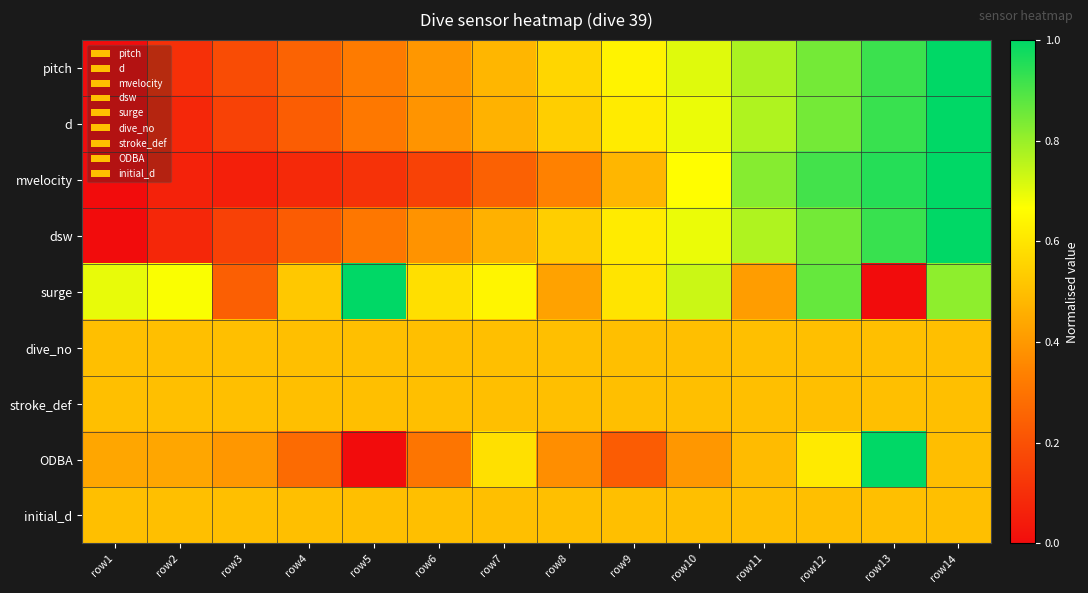

Reading right to left, what are all the values shown in this chart?

pitch: row14=1.0	row13=0.9	row12=0.8	row11=0.8	row10=0.7	row9=0.6	row8=0.6	row7=0.5	row6=0.4	row5=0.3	row4=0.3	row3=0.2	row2=0.1	row1=0.0
d: row14=1.0	row13=0.9	row12=0.8	row11=0.8	row10=0.7	row9=0.6	row8=0.5	row7=0.5	row6=0.4	row5=0.3	row4=0.2	row3=0.2	row2=0.1	row1=0.0
mvelocity: row14=1.0	row13=1.0	row12=0.9	row11=0.8	row10=0.7	row9=0.5	row8=0.3	row7=0.2	row6=0.2	row5=0.1	row4=0.1	row3=0.1	row2=0.1	row1=0.0
dsw: row14=1.0	row13=0.9	row12=0.8	row11=0.8	row10=0.7	row9=0.6	row8=0.5	row7=0.5	row6=0.4	row5=0.3	row4=0.2	row3=0.2	row2=0.1	row1=0.0
surge: row14=0.8	row13=0.0	row12=0.9	row11=0.4	row10=0.7	row9=0.6	row8=0.4	row7=0.6	row6=0.6	row5=1.0	row4=0.5	row3=0.2	row2=0.7	row1=0.7
dive_no: row14=0.5	row13=0.5	row12=0.5	row11=0.5	row10=0.5	row9=0.5	row8=0.5	row7=0.5	row6=0.5	row5=0.5	row4=0.5	row3=0.5	row2=0.5	row1=0.5
stroke_def: row14=0.5	row13=0.5	row12=0.5	row11=0.5	row10=0.5	row9=0.5	row8=0.5	row7=0.5	row6=0.5	row5=0.5	row4=0.5	row3=0.5	row2=0.5	row1=0.5
ODBA: row14=0.5	row13=1.0	row12=0.6	row11=0.5	row10=0.4	row9=0.2	row8=0.4	row7=0.6	row6=0.3	row5=0.0	row4=0.3	row3=0.4	row2=0.4	row1=0.4
initial_d: row14=0.5	row13=0.5	row12=0.5	row11=0.5	row10=0.5	row9=0.5	row8=0.5	row7=0.5	row6=0.5	row5=0.5	row4=0.5	row3=0.5	row2=0.5	row1=0.5